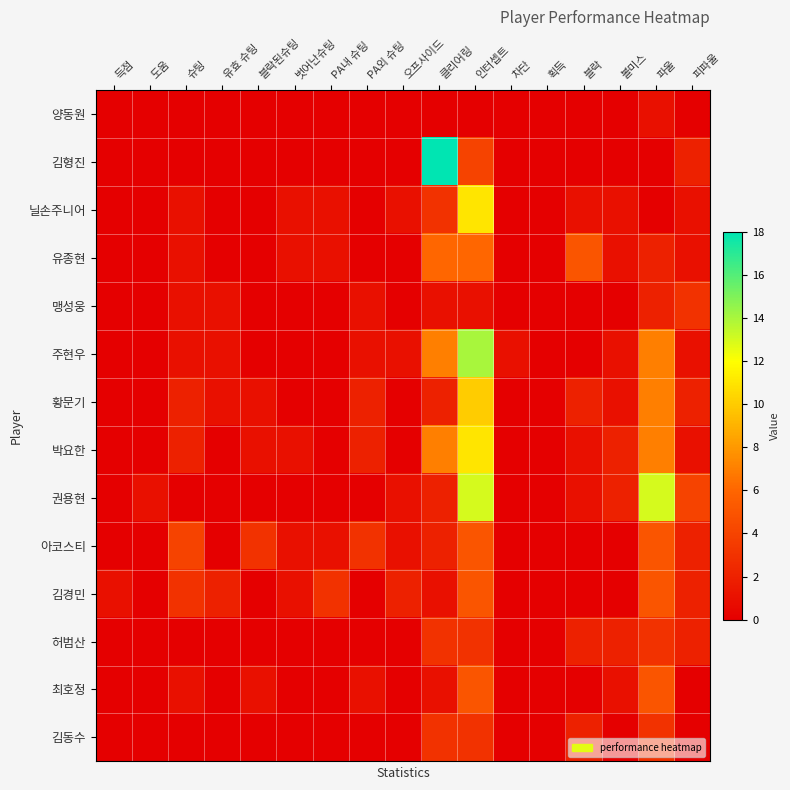

Reading left to right, transcribe all the data shown in this chart.

양동원: 득점=0	도움=0	슈팅=0	유효 슈팅=0	블락된슈팅=0	벗어난슈팅=0	PA내 슈팅=0	PA외 슈팅=0	오프사이드=0	클리어링=0	인터셉트=0	차단=0	획득=0	블락=0	볼미스=0	파울=1	피파울=0
김형진: 득점=0	도움=0	슈팅=0	유효 슈팅=0	블락된슈팅=0	벗어난슈팅=0	PA내 슈팅=0	PA외 슈팅=0	오프사이드=0	클리어링=18	인터셉트=4	차단=0	획득=0	블락=0	볼미스=0	파울=0	피파울=2
닐손주니어: 득점=0	도움=0	슈팅=1	유효 슈팅=0	블락된슈팅=0	벗어난슈팅=1	PA내 슈팅=1	PA외 슈팅=0	오프사이드=1	클리어링=3	인터셉트=11	차단=0	획득=0	블락=1	볼미스=1	파울=0	피파울=1
유종현: 득점=0	도움=0	슈팅=1	유효 슈팅=0	블락된슈팅=0	벗어난슈팅=1	PA내 슈팅=1	PA외 슈팅=0	오프사이드=0	클리어링=6	인터셉트=6	차단=0	획득=0	블락=5	볼미스=1	파울=2	피파울=1
맹성웅: 득점=0	도움=0	슈팅=1	유효 슈팅=1	블락된슈팅=0	벗어난슈팅=0	PA내 슈팅=0	PA외 슈팅=1	오프사이드=0	클리어링=1	인터셉트=1	차단=0	획득=0	블락=0	볼미스=0	파울=2	피파울=3
주현우: 득점=0	도움=0	슈팅=1	유효 슈팅=1	블락된슈팅=0	벗어난슈팅=0	PA내 슈팅=0	PA외 슈팅=1	오프사이드=1	클리어링=7	인터셉트=14	차단=1	획득=0	블락=0	볼미스=1	파울=7	피파울=1
황문기: 득점=0	도움=0	슈팅=2	유효 슈팅=1	블락된슈팅=1	벗어난슈팅=0	PA내 슈팅=0	PA외 슈팅=2	오프사이드=0	클리어링=2	인터셉트=10	차단=0	획득=0	블락=2	볼미스=1	파울=7	피파울=2
박요한: 득점=0	도움=0	슈팅=2	유효 슈팅=0	블락된슈팅=1	벗어난슈팅=1	PA내 슈팅=0	PA외 슈팅=2	오프사이드=0	클리어링=7	인터셉트=11	차단=0	획득=0	블락=1	볼미스=2	파울=7	피파울=1
권용현: 득점=0	도움=1	슈팅=0	유효 슈팅=0	블락된슈팅=0	벗어난슈팅=0	PA내 슈팅=0	PA외 슈팅=0	오프사이드=1	클리어링=2	인터셉트=13	차단=0	획득=0	블락=1	볼미스=2	파울=13	피파울=4
아코스티: 득점=0	도움=0	슈팅=4	유효 슈팅=0	블락된슈팅=3	벗어난슈팅=1	PA내 슈팅=1	PA외 슈팅=3	오프사이드=1	클리어링=2	인터셉트=5	차단=0	획득=0	블락=0	볼미스=0	파울=5	피파울=2
김경민: 득점=1	도움=0	슈팅=3	유효 슈팅=2	블락된슈팅=0	벗어난슈팅=1	PA내 슈팅=3	PA외 슈팅=0	오프사이드=2	클리어링=1	인터셉트=5	차단=0	획득=0	블락=0	볼미스=0	파울=5	피파울=2
허범산: 득점=0	도움=0	슈팅=0	유효 슈팅=0	블락된슈팅=0	벗어난슈팅=0	PA내 슈팅=0	PA외 슈팅=0	오프사이드=0	클리어링=3	인터셉트=3	차단=0	획득=0	블락=2	볼미스=2	파울=3	피파울=2
최호정: 득점=0	도움=0	슈팅=1	유효 슈팅=0	블락된슈팅=1	벗어난슈팅=0	PA내 슈팅=0	PA외 슈팅=1	오프사이드=0	클리어링=1	인터셉트=5	차단=0	획득=0	블락=0	볼미스=1	파울=5	피파울=0
김동수: 득점=0	도움=0	슈팅=0	유효 슈팅=0	블락된슈팅=0	벗어난슈팅=0	PA내 슈팅=0	PA외 슈팅=0	오프사이드=0	클리어링=3	인터셉트=3	차단=0	획득=0	블락=2	볼미스=0	파울=3	피파울=0